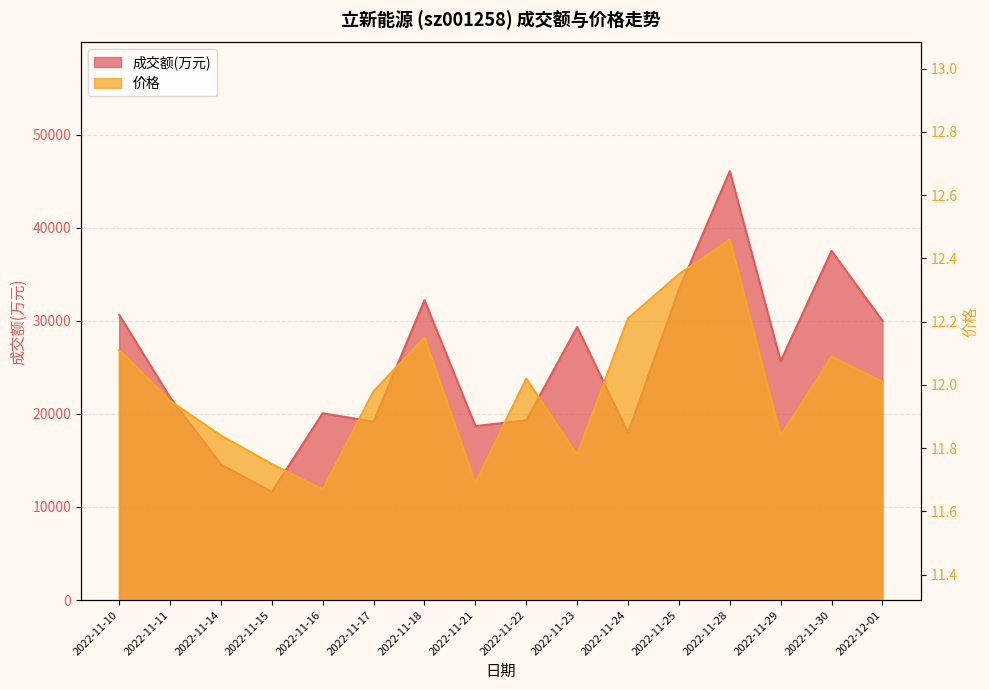

What is the sum of all 价格 values?

191.9